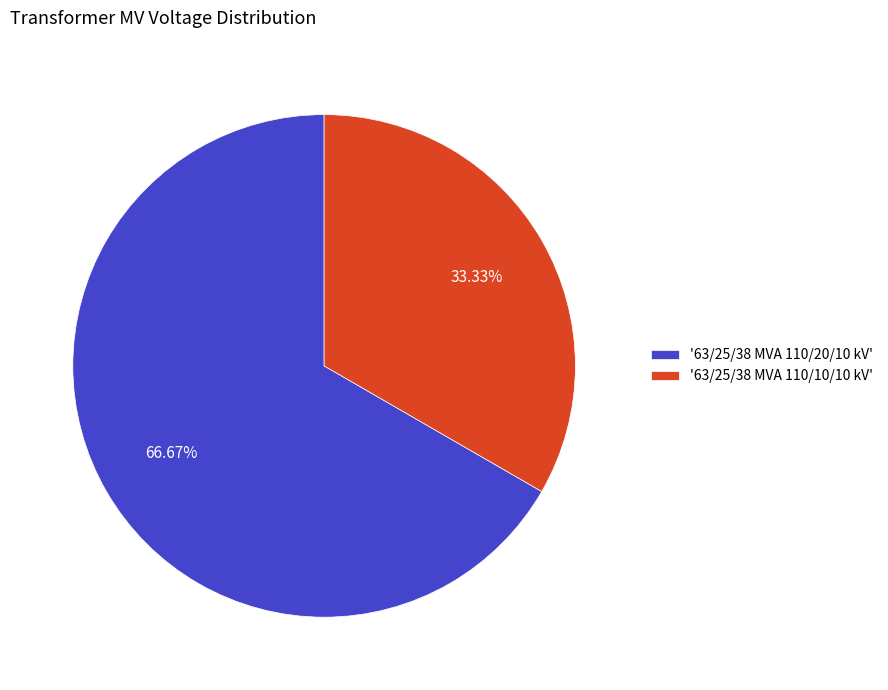

What is the smallest slice in the pie chart?

'63/25/38 MVA 110/10/10 kV'